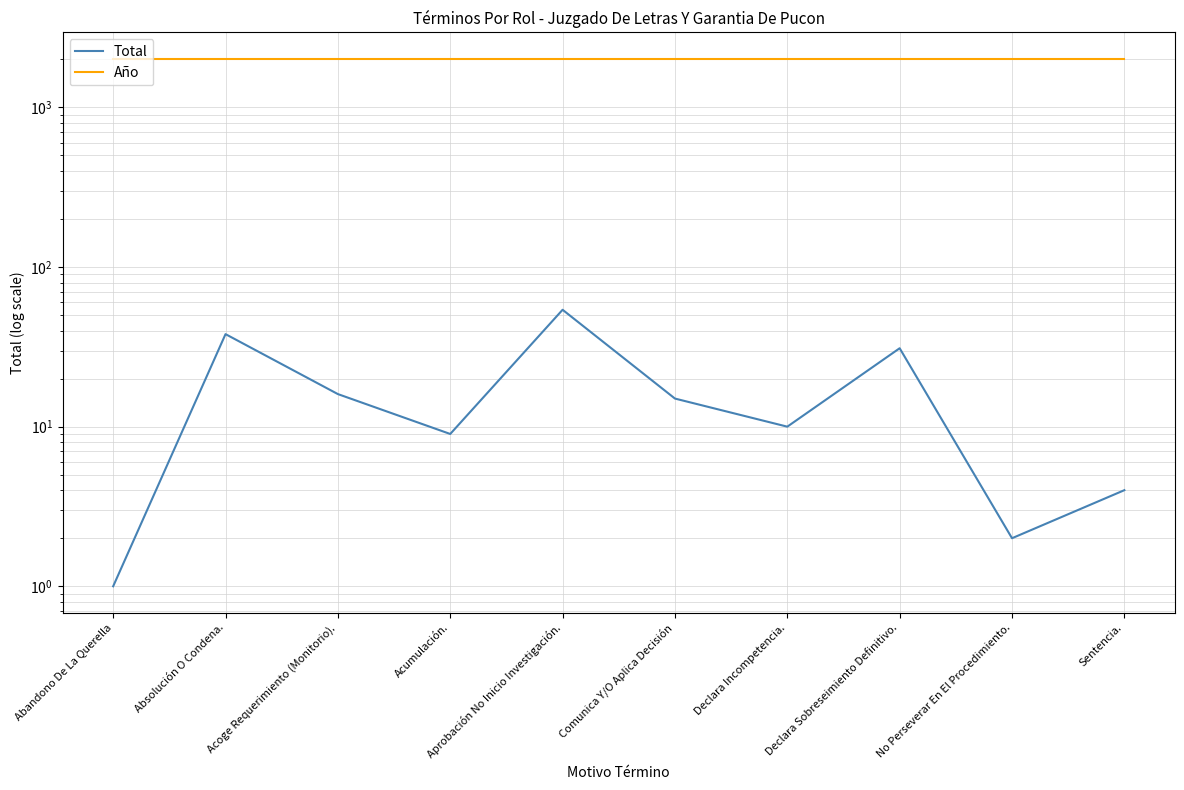

What is the label of the 5th point from the right?

Comunica Y/O Aplica Decisión